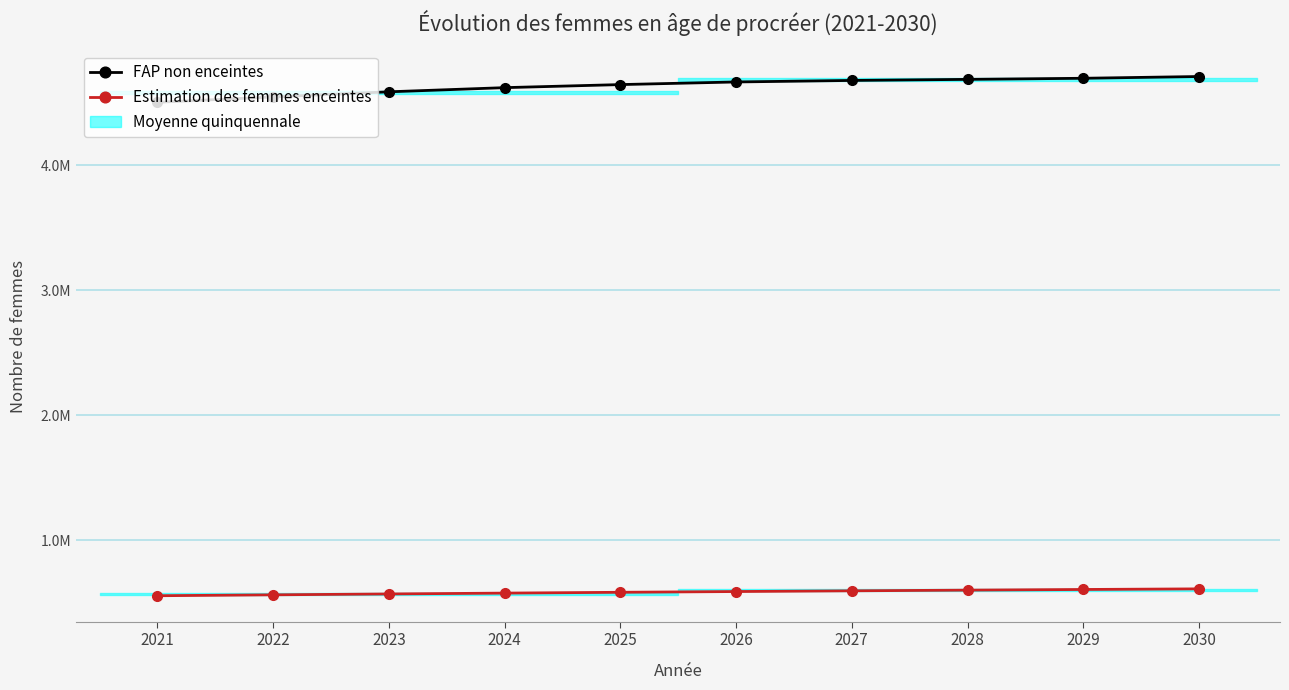

Which category has the lowest value in the FAP non enceintes series?

2021